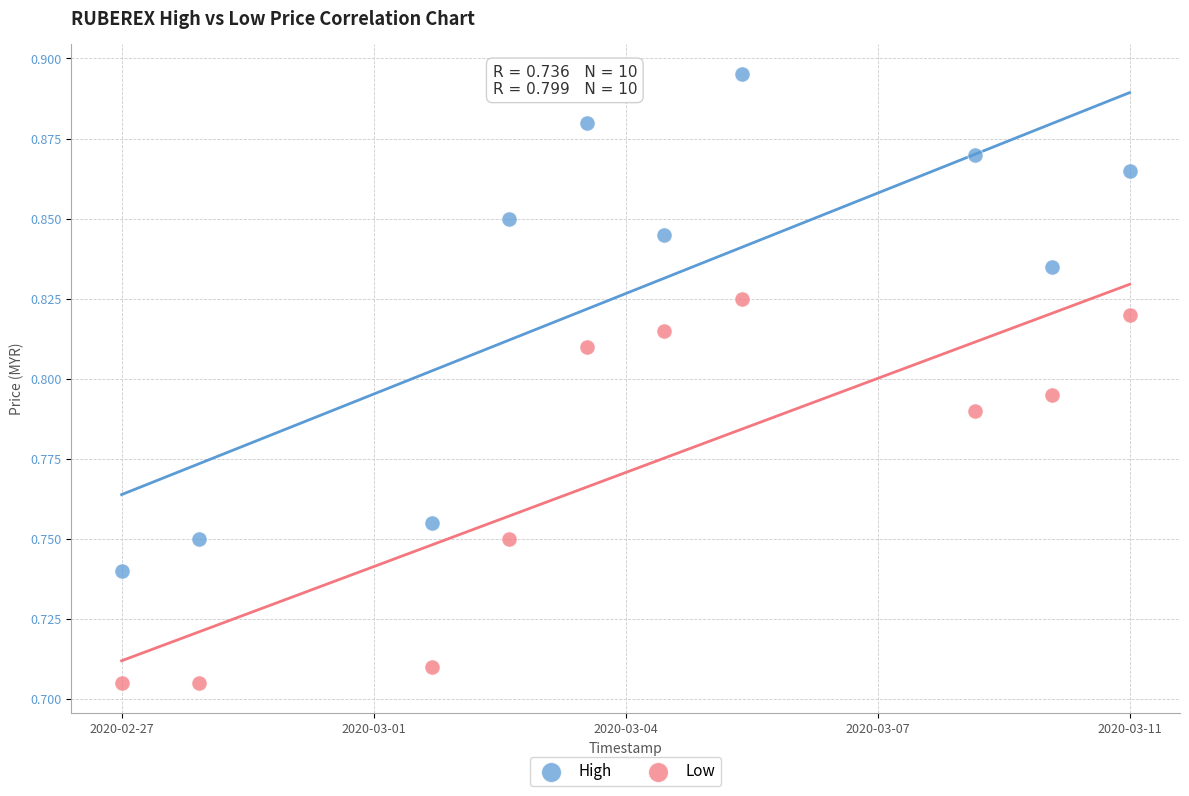

Across all data points, what is the range of X values (max minus min)?

1.0